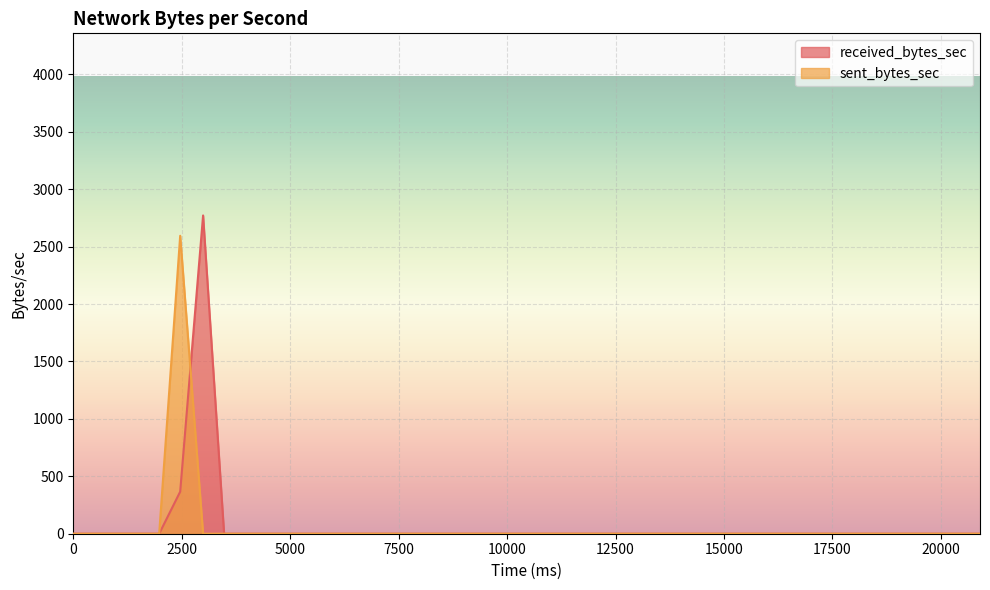

What is the greatest value displayed?

2772